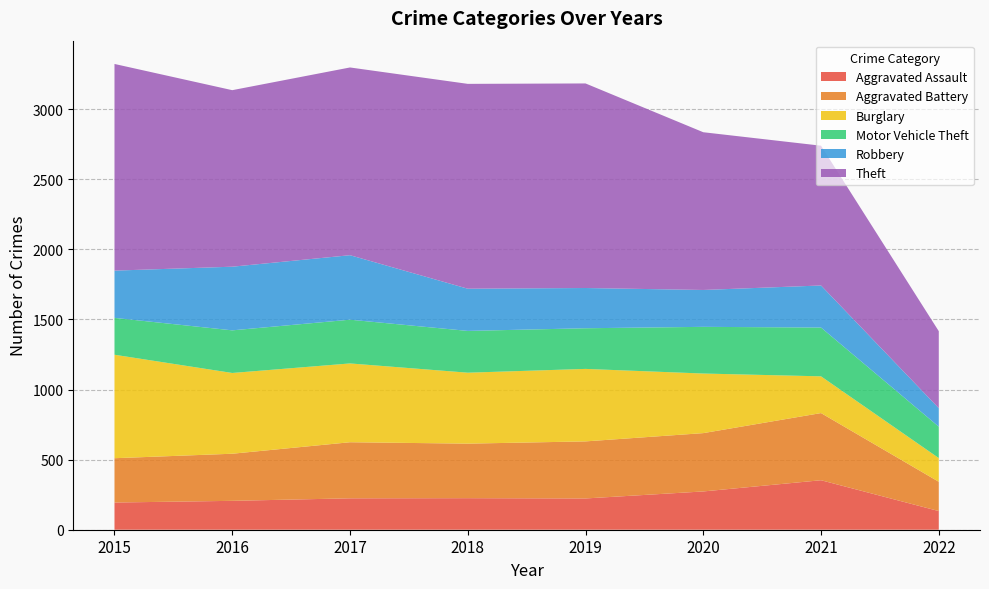

Reading right to left, what are all the values shown in this chart?

Aggravated Assault: 133	353	273	223	225	224	206	194
Aggravated Battery: 209	479	416	407	389	400	336	316
Burglary: 169	262	425	517	506	562	576	738
Motor Vehicle Theft: 224	348	333	290	298	312	304	263
Robbery: 132	300	263	287	301	460	454	337
Theft: 549	997	1125	1459	1461	1339	1259	1474